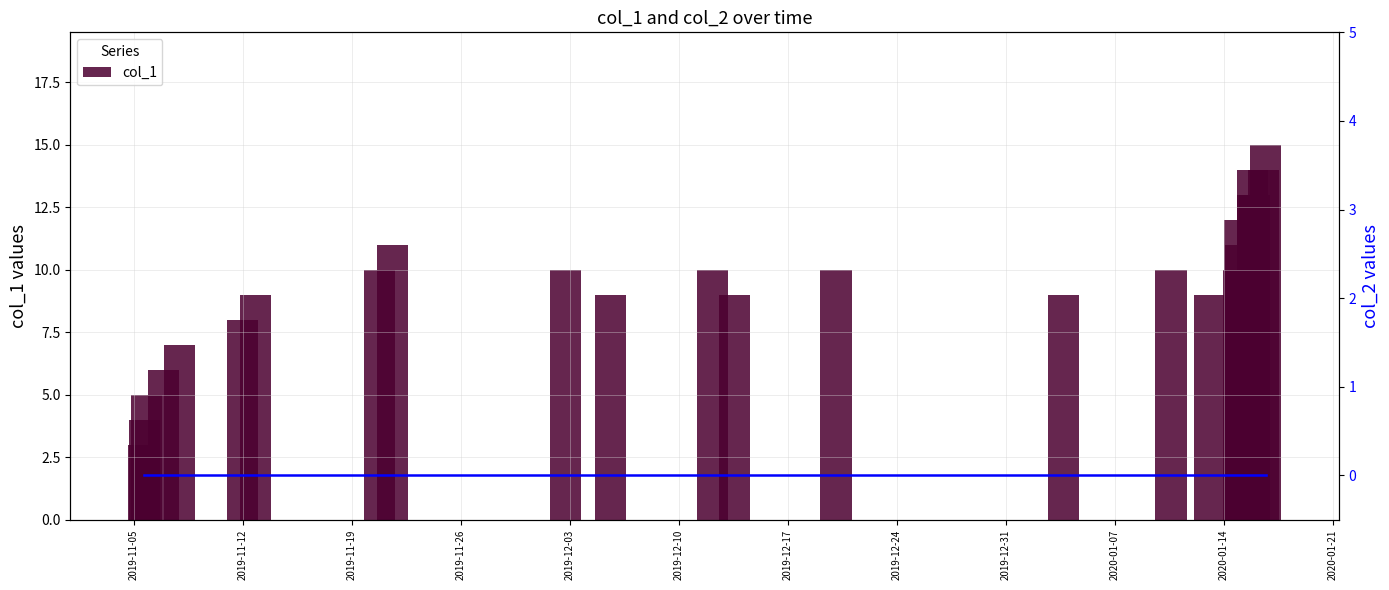

What is the difference between the maximum and minimum values in the col_1 series?

12